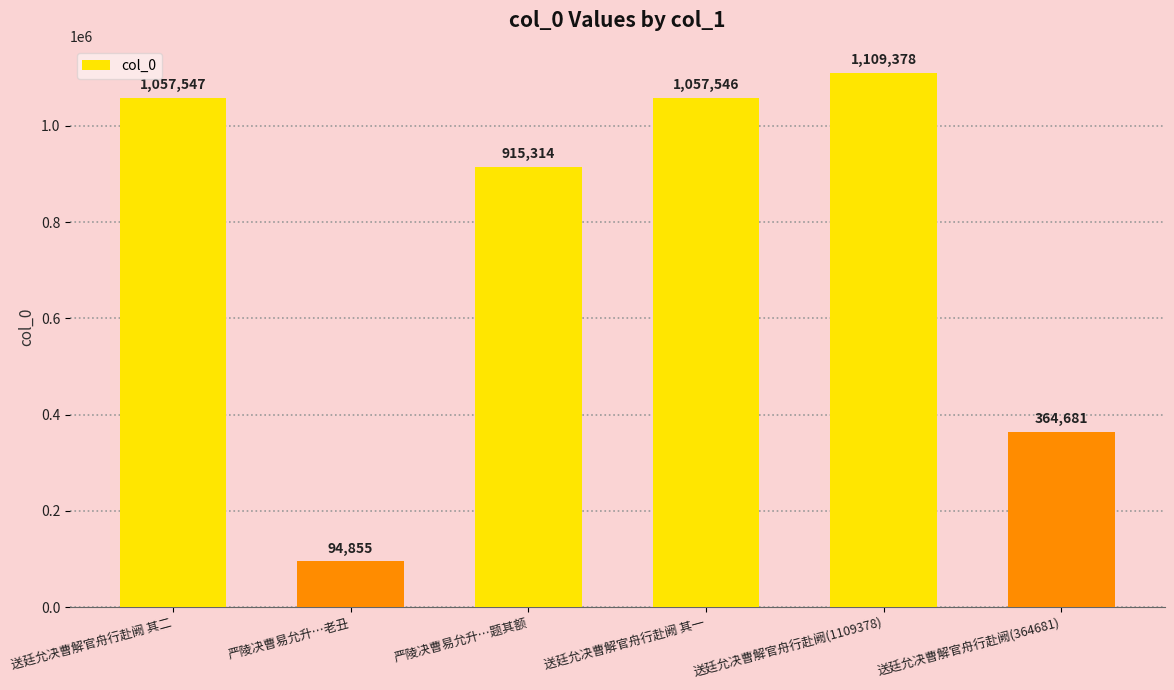

Rank the categories by value from lowest to highest.

严陵决曹易允升…老丑, 送廷允决曹解官舟行赴阙(364681), 严陵决曹易允升…题其额, 送廷允决曹解官舟行赴阙 其一, 送廷允决曹解官舟行赴阙 其二, 送廷允决曹解官舟行赴阙(1109378)